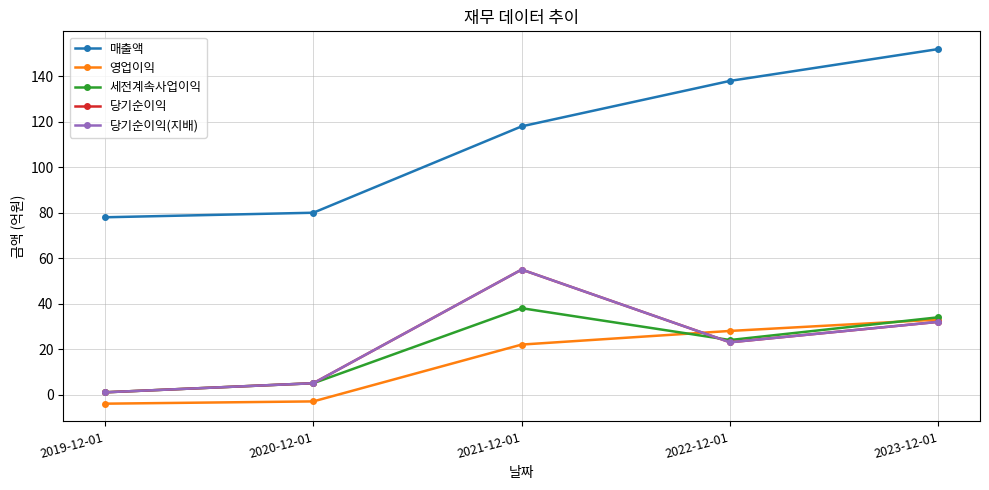

Reading left to right, list all the values displayed in this chart.

매출액: 78	80	118	138	152
영업이익: -4	-3	22	28	33
세전계속사업이익: 1	5	38	24	34
당기순이익: 1	5	55	23	32
당기순이익(지배): 1	5	55	23	32